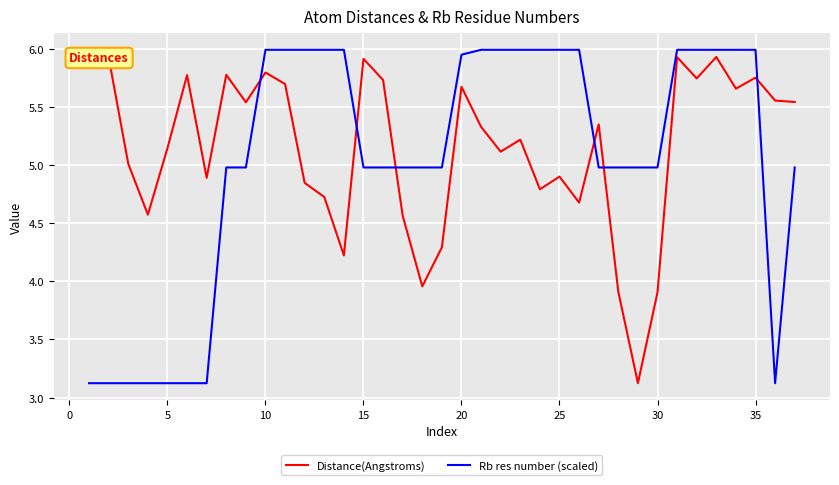

What is the lowest value of the Distance(Angstroms) series?

3.1